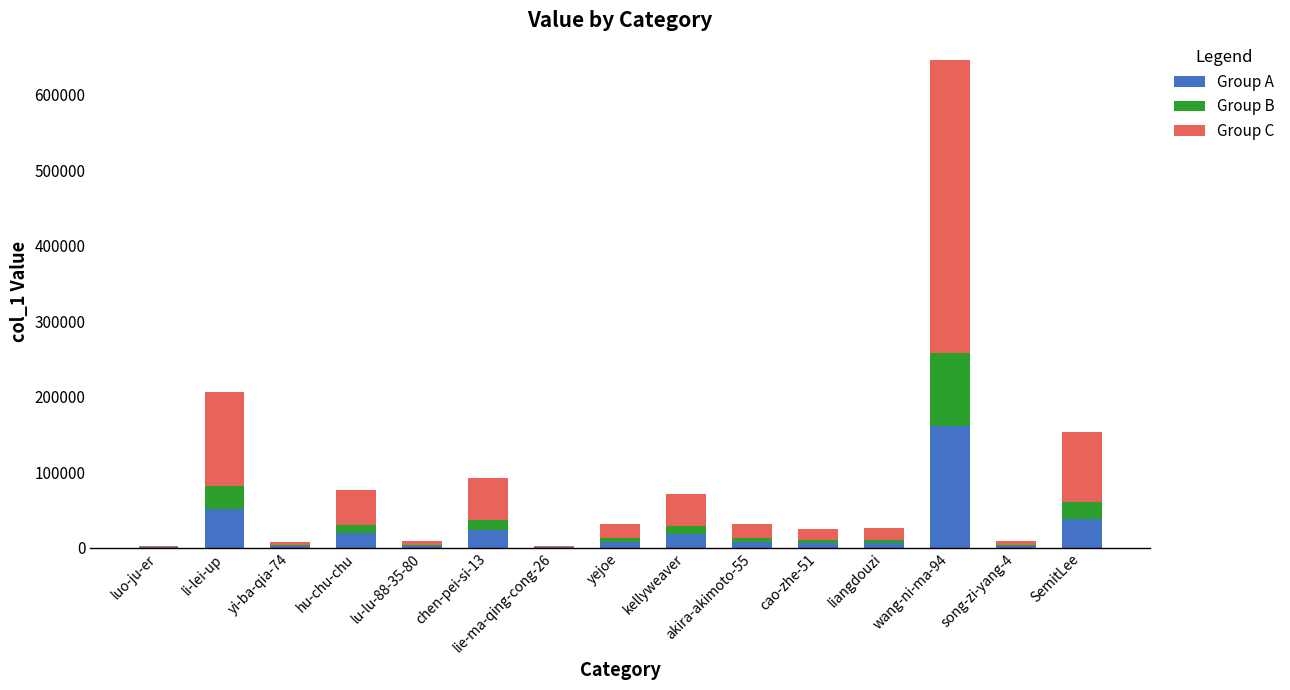

At which category is the sum across all series the highest?

wang-ni-ma-94